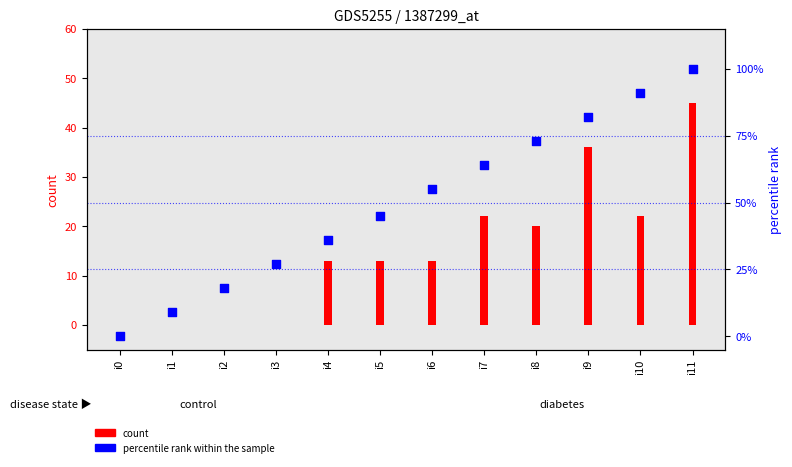

Which series reaches the maximum Y coordinate?

percentile rank within the sample